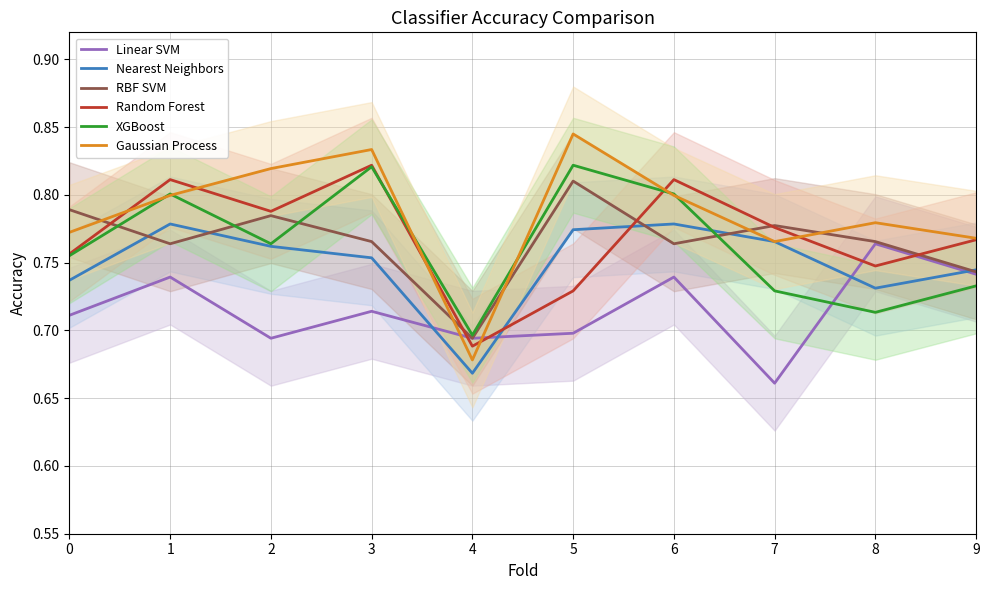

What is the difference between the maximum and minimum values in the Gaussian Process series?

0.2